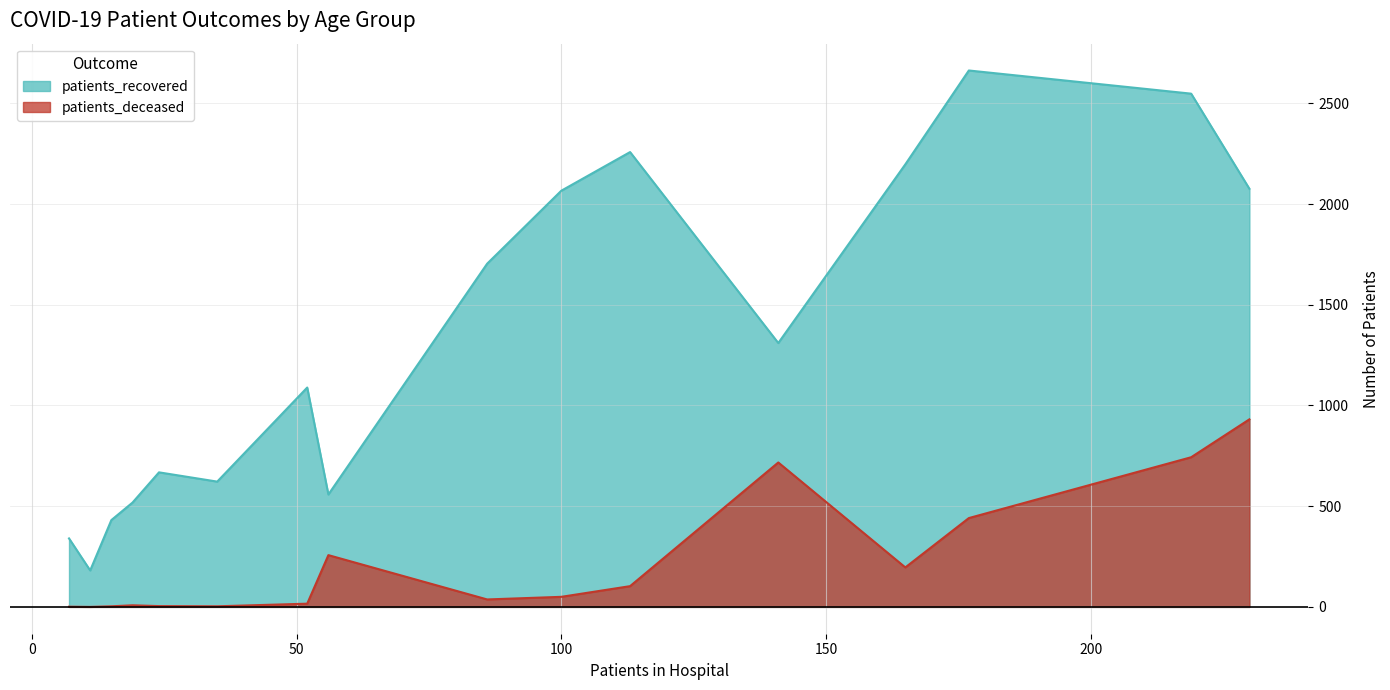

True or false: patients_recovered and patients_deceased cross at least once.

False